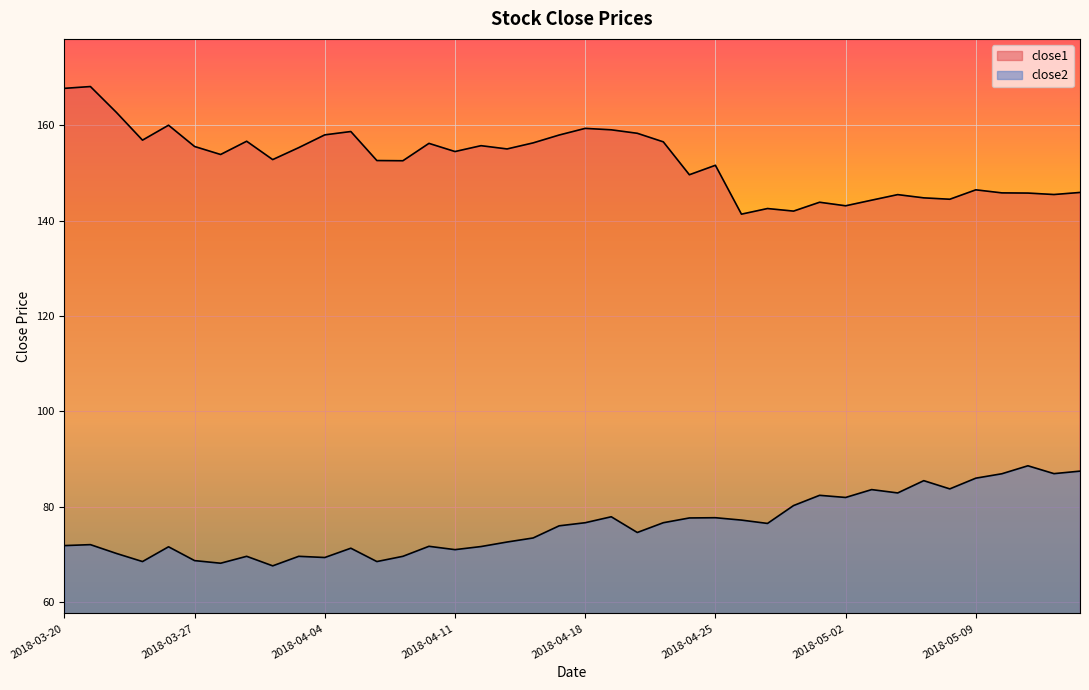

What is the approximate value of close2 at 2018-04-04?

69.3